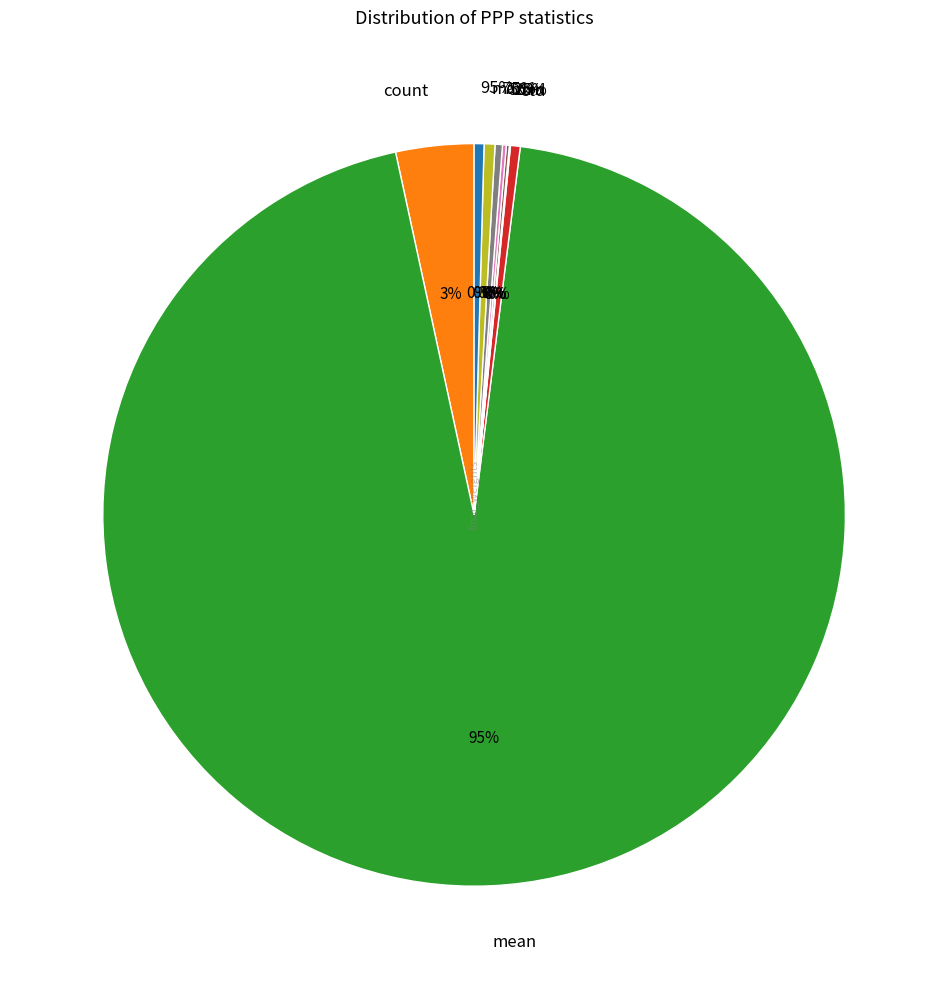

How many segments does this pie chart have?

9